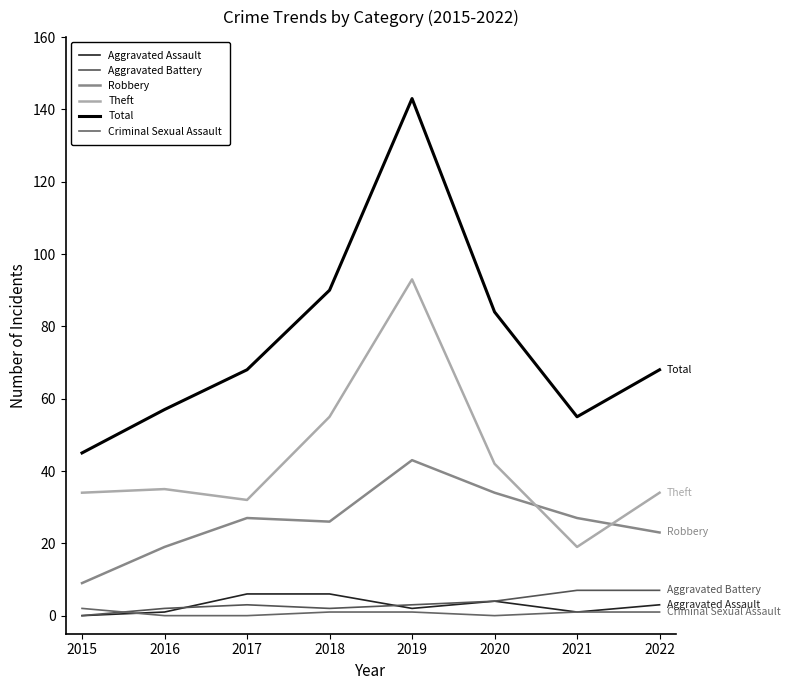

What is the sum of all Aggravated Assault values?

23